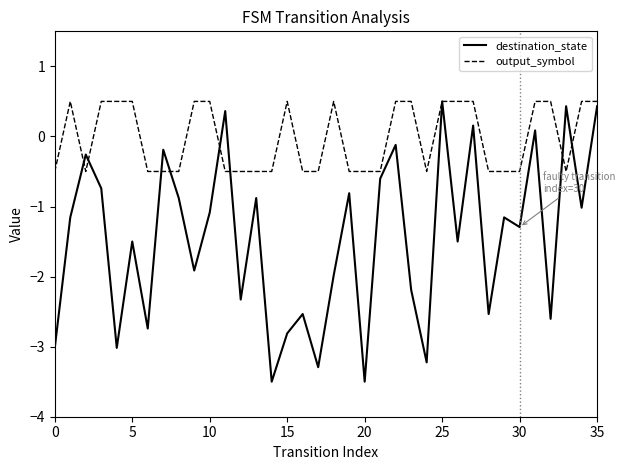

Which series has the largest range (max minus min)?

destination_state